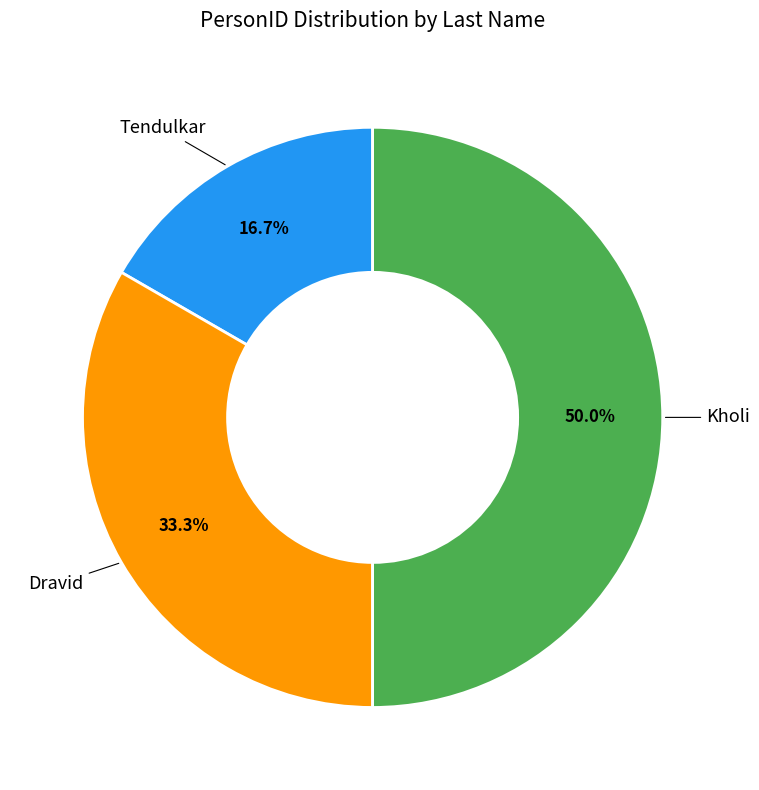

Count the number of slices in the pie.

3